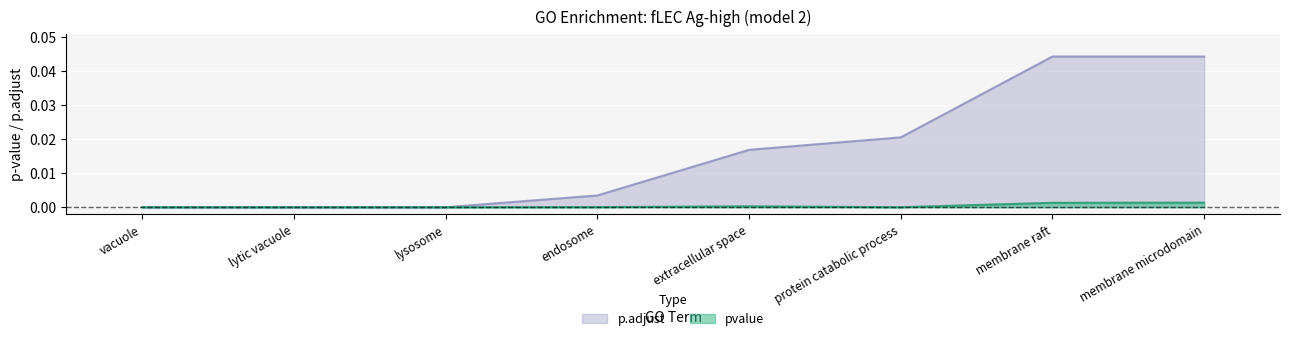

True or false: pvalue and p.adjust cross at least once.

False